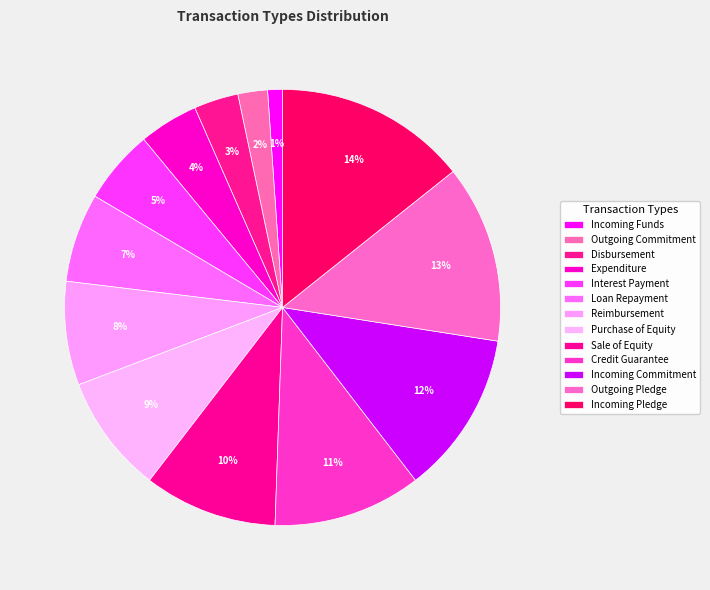

Count the number of slices in the pie.

13